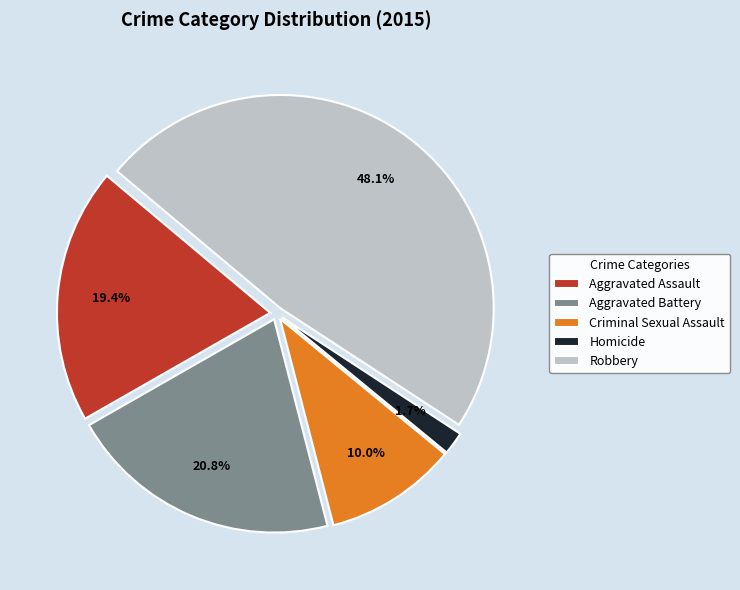

What is the smallest slice in the pie chart?

Homicide